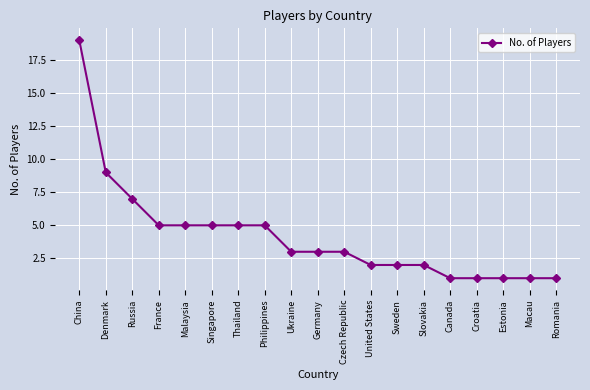

How many distinct data groups are displayed?

1